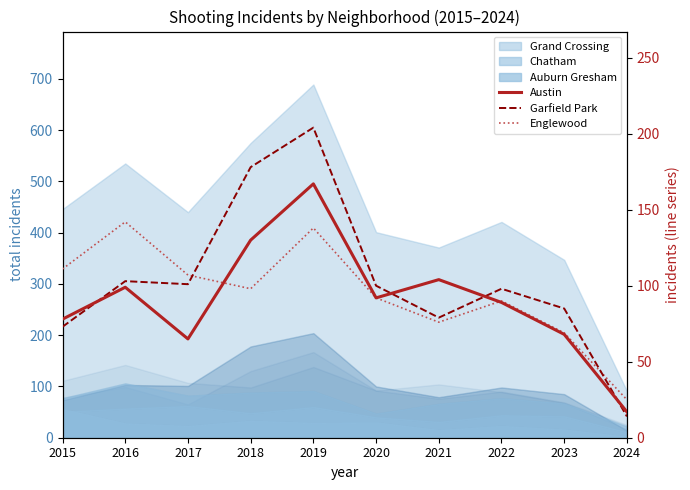

How many times do Englewood and Austin cross each other?

2